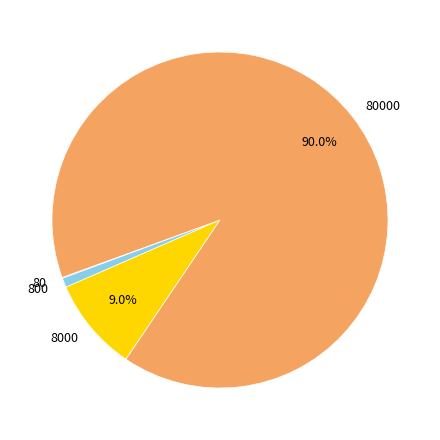

Is there a majority slice in this chart?

Yes